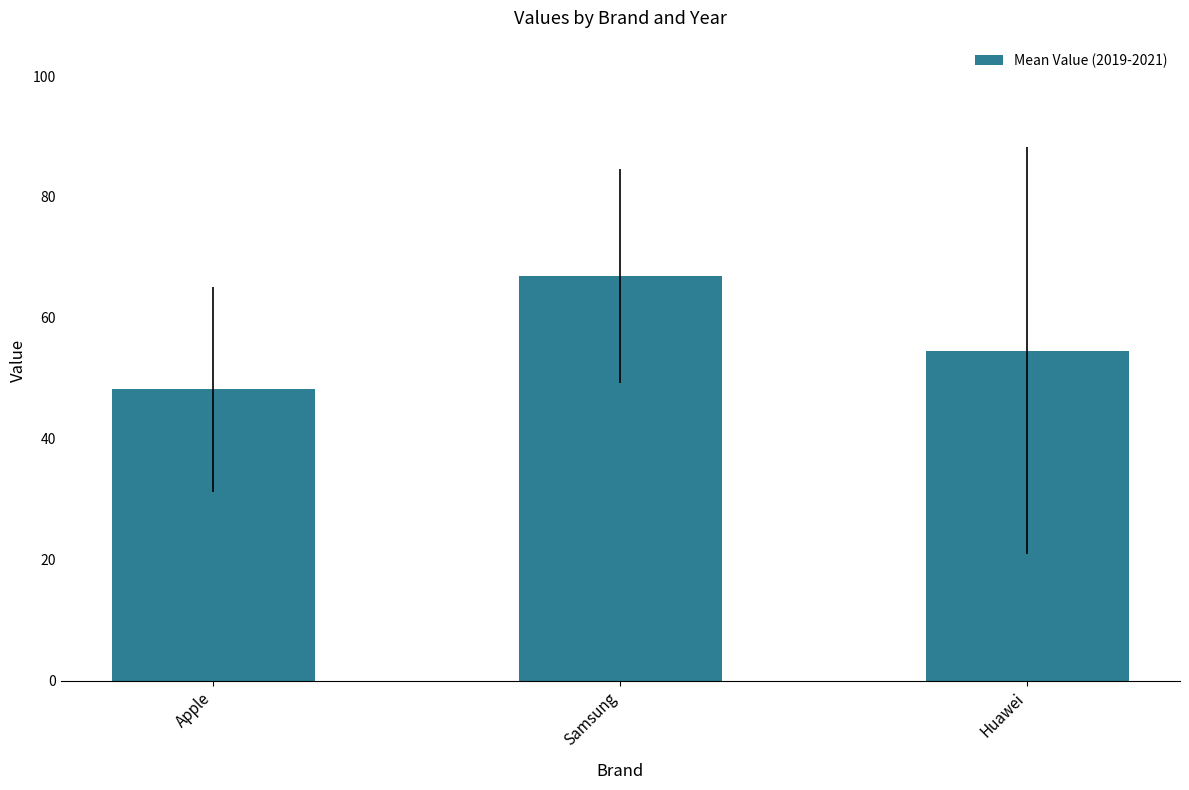

How many bars are there in total?

3